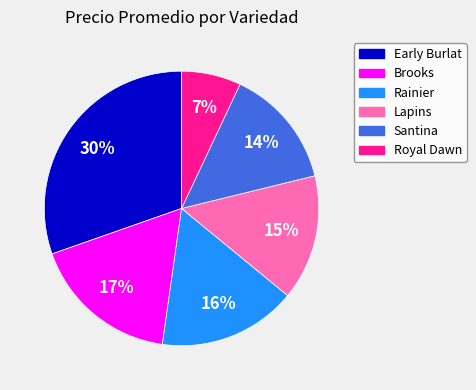

Is there a majority slice in this chart?

No